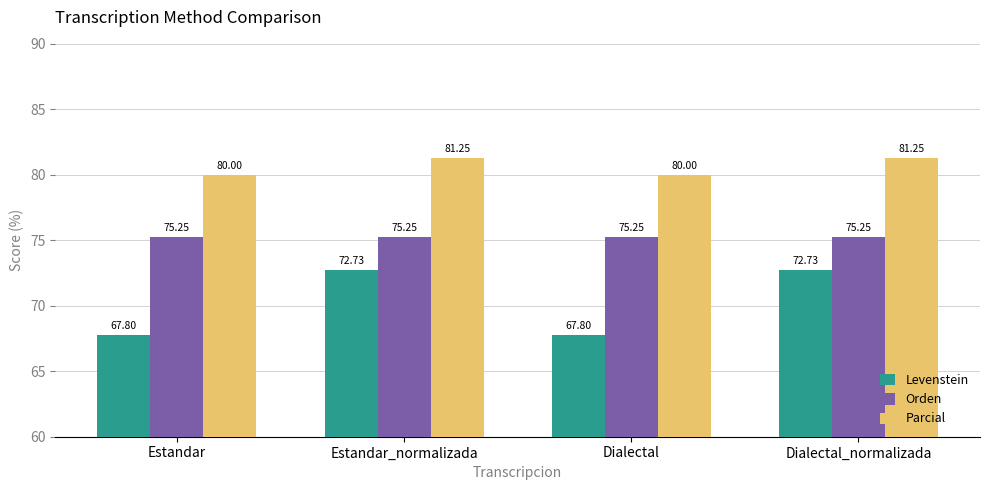

At Dialectal_normalizada, list the series in order from smallest to largest.

Levenstein, Orden, Parcial